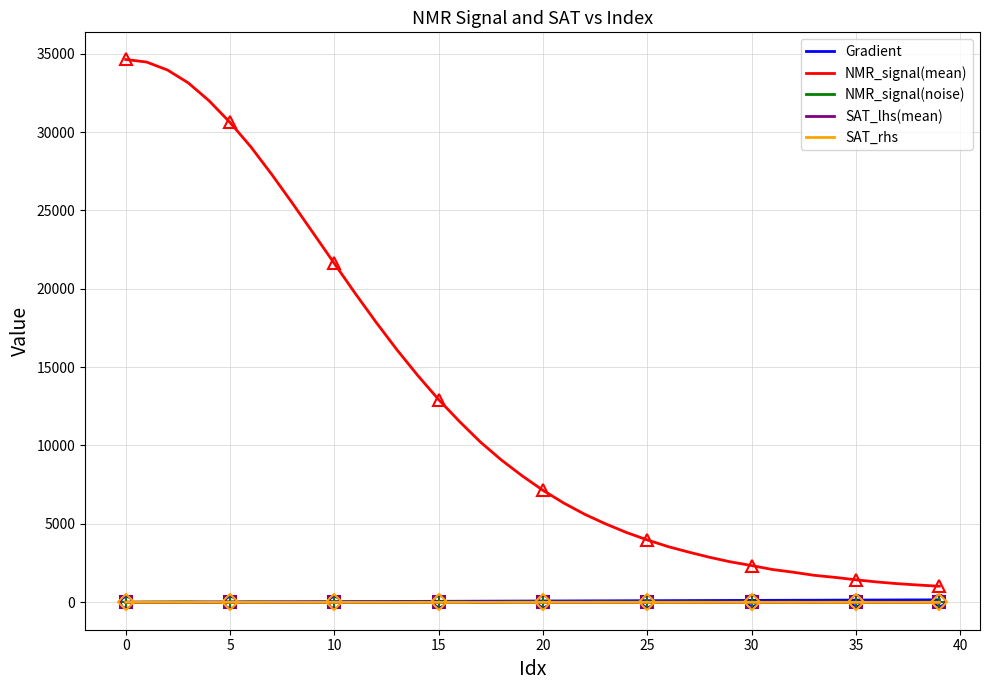

True or false: NMR_signal(noise) and NMR_signal(mean) cross at least once.

False